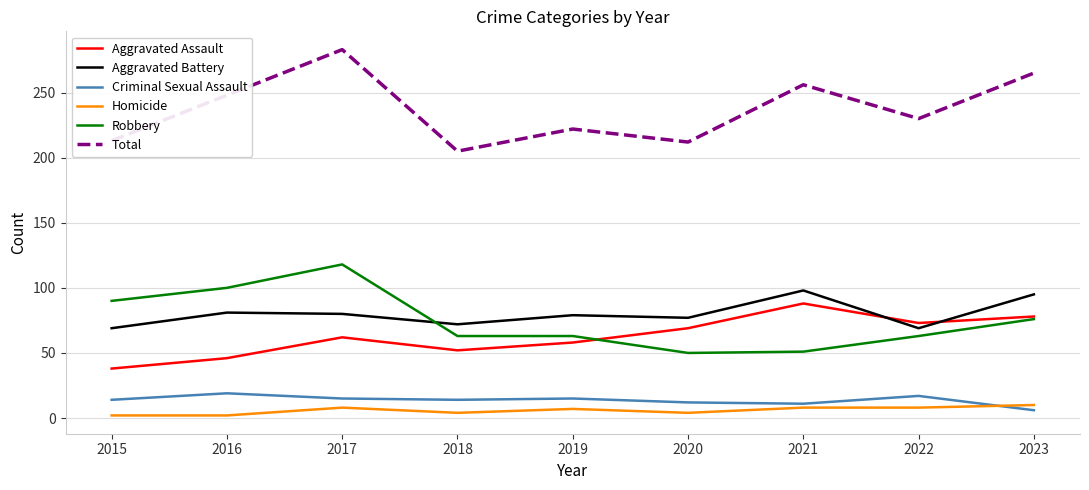

Does the chart have visible grid lines?

Yes